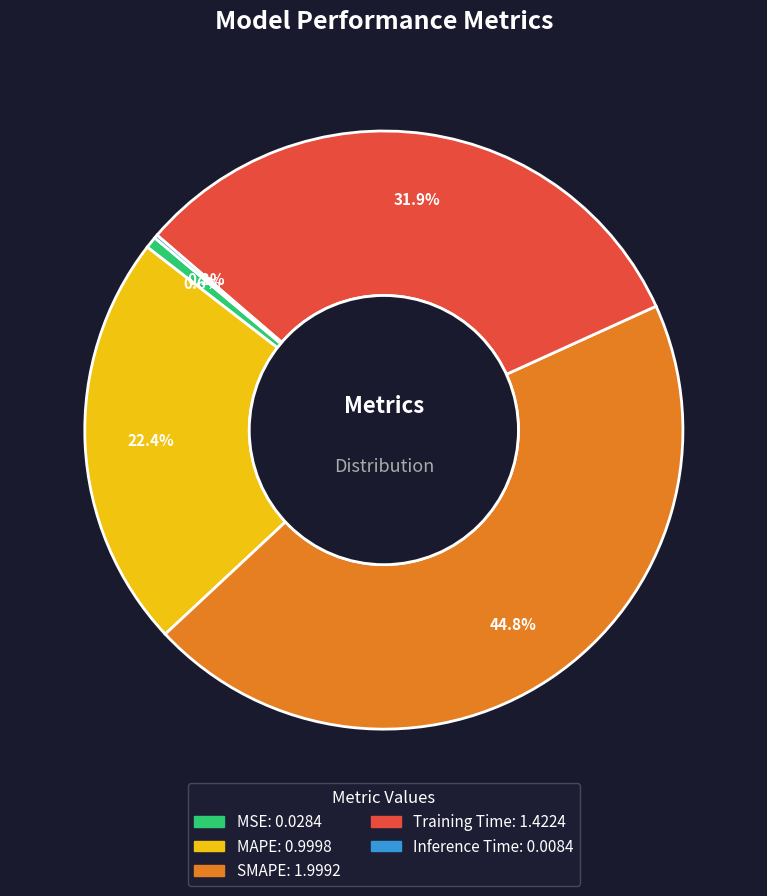

Is it true that MAPE is 11% of the pie?

False